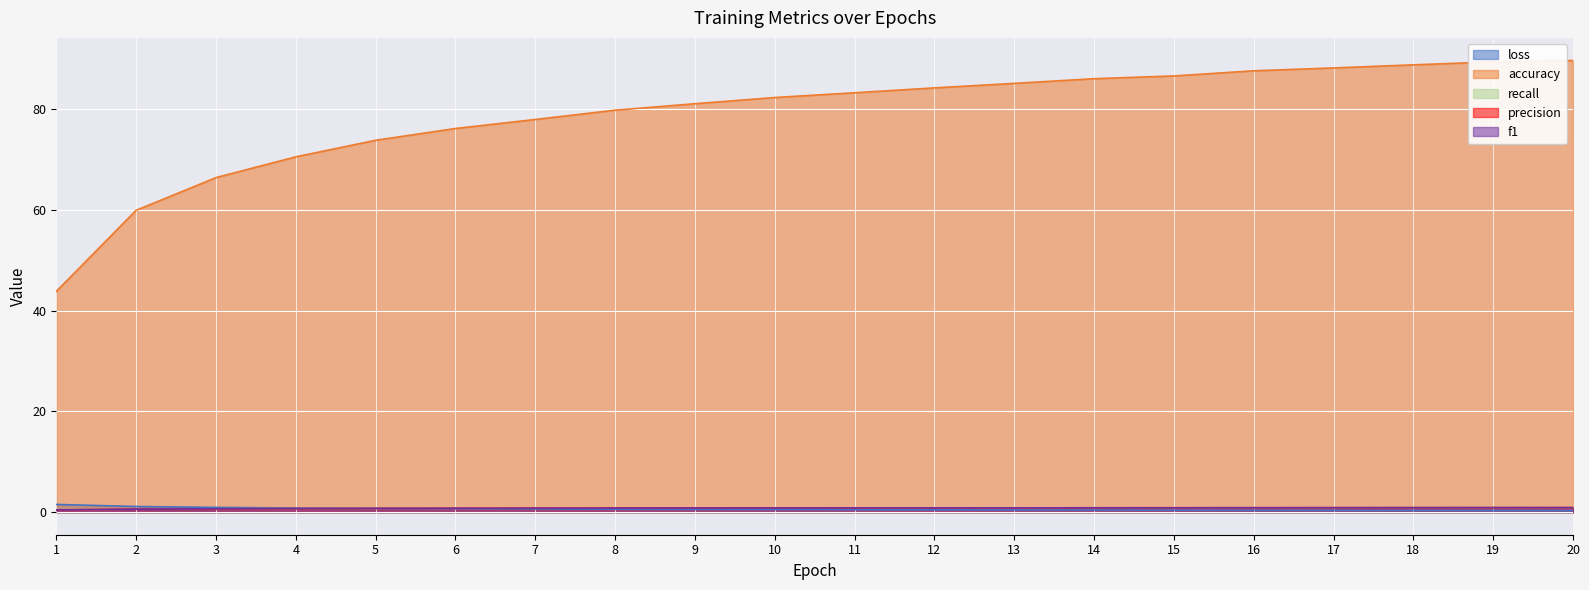

What are all the series names shown in the legend?

loss, accuracy, recall, precision, f1